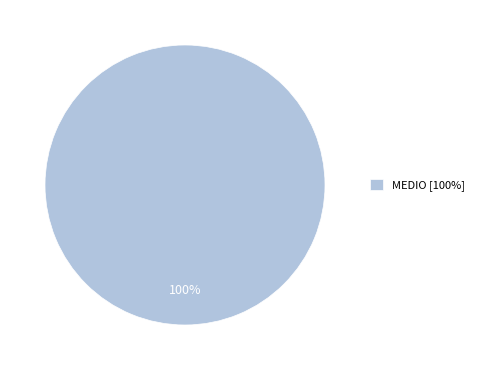

True or false: MEDIO [100%] accounts for 95% of the total.

False